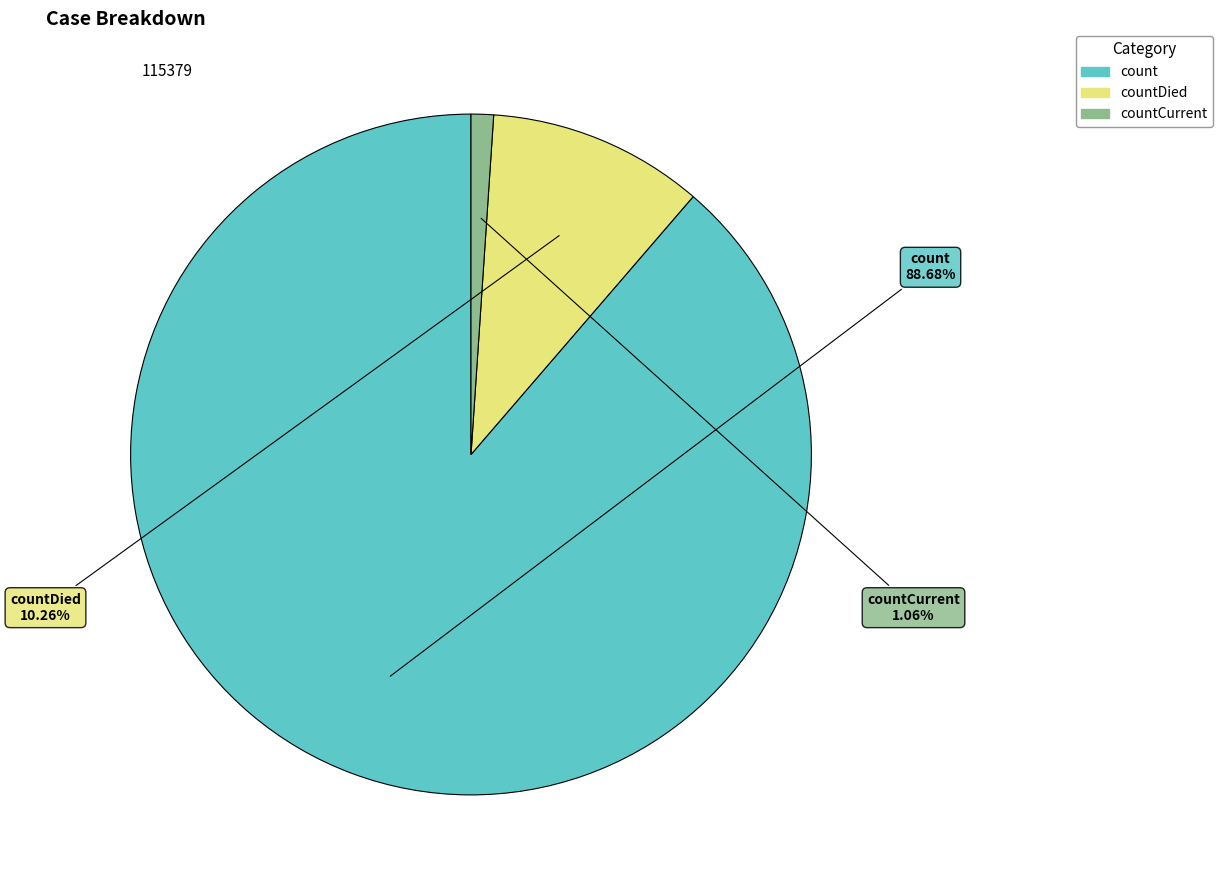

Is there a majority slice in this chart?

Yes